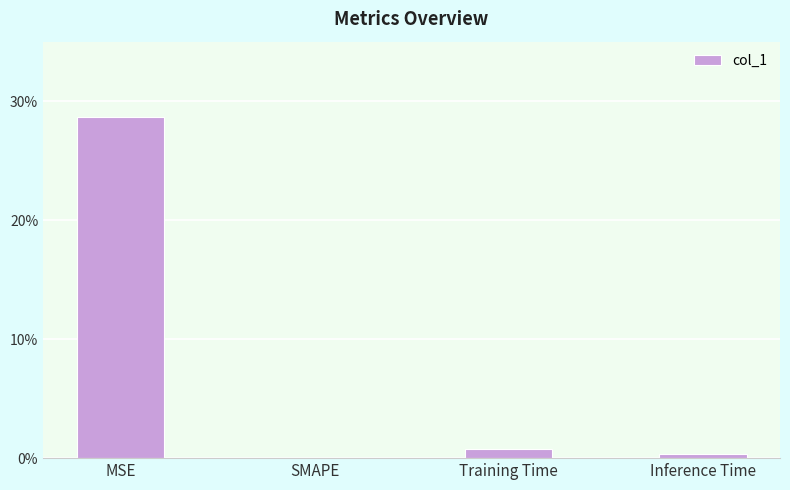

At which label is the value closest to 0?

SMAPE